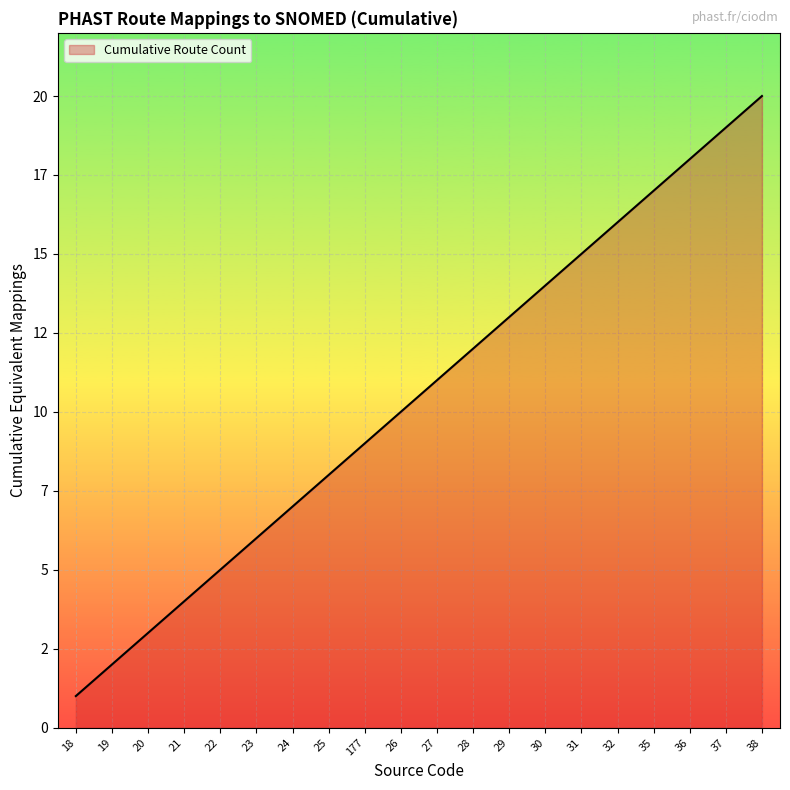

What is the ratio of the value at 29 to the value at 27?

1.2